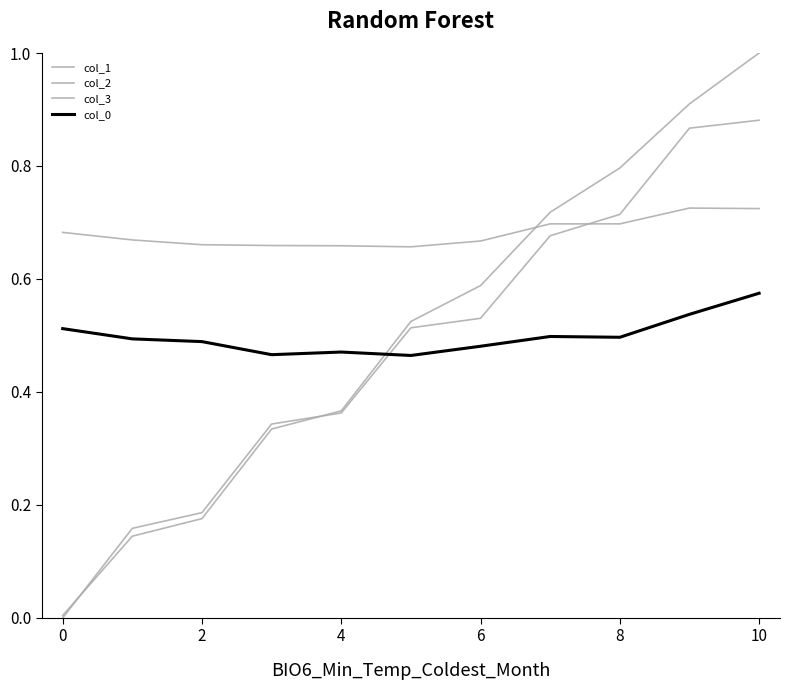

How many categories are shown in the chart?

11